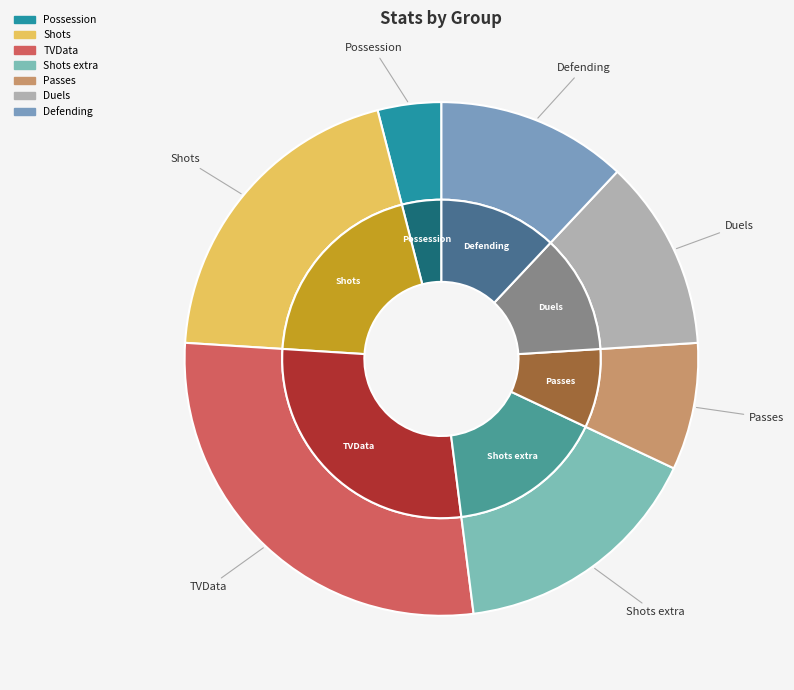

Does Passes account for over 50% of the chart?

No